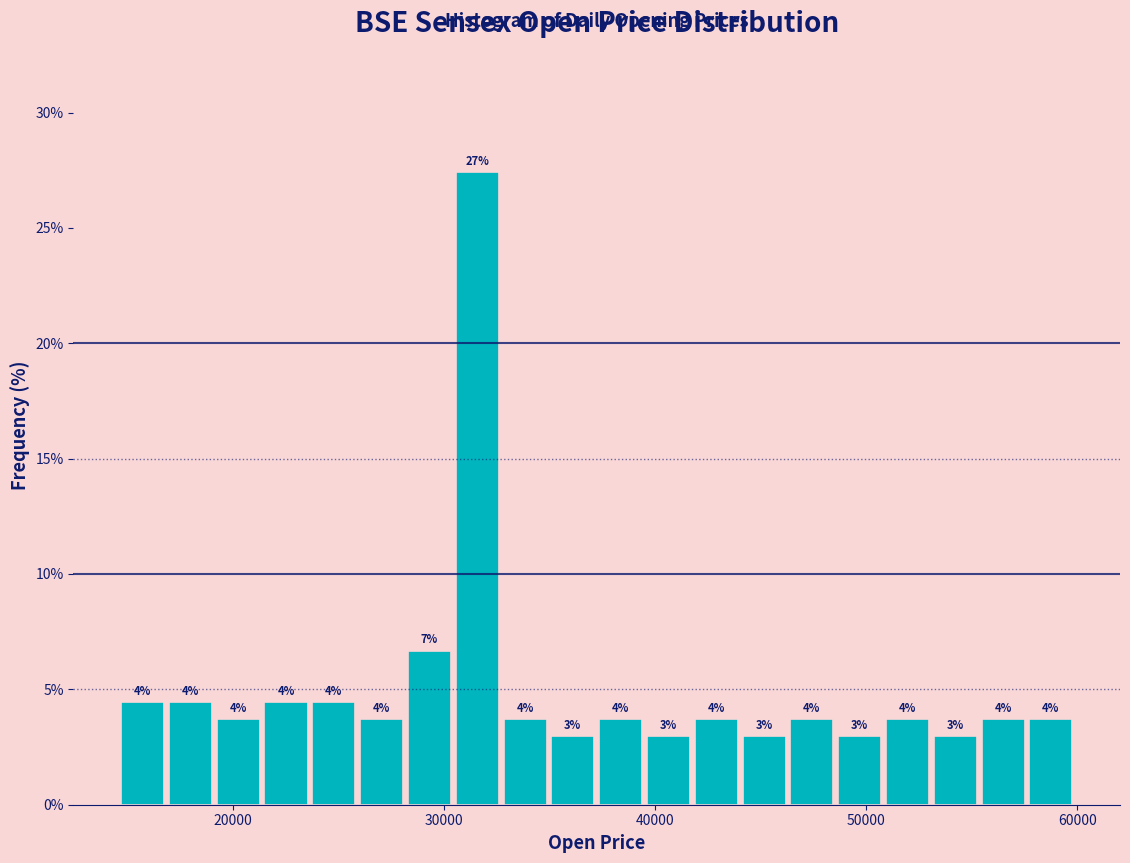

Around what value on the x-axis is the tallest bar? Give the approximate position of its centre, as read against the axis.

32000